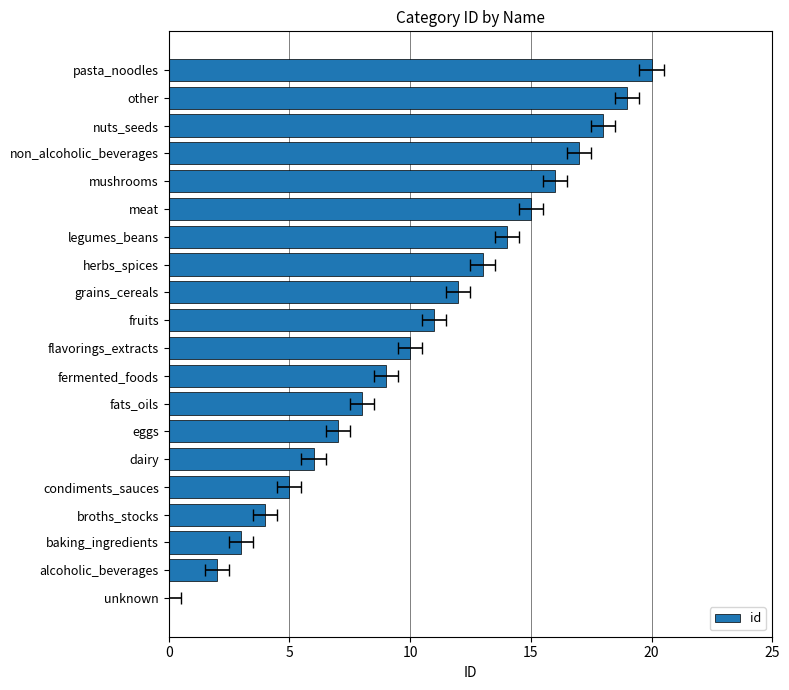

How many data points does each series have?

20